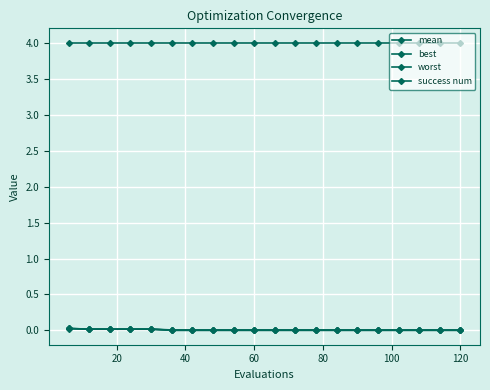

How many categories are shown in the chart?

20